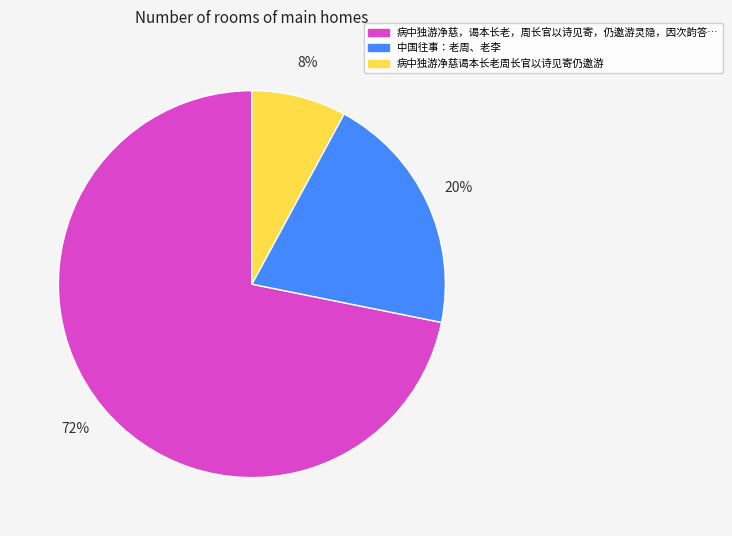

Does any single category account for the majority?

Yes